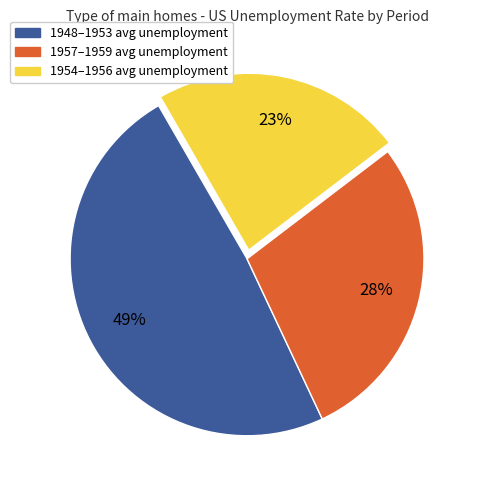

Is there a majority slice in this chart?

No